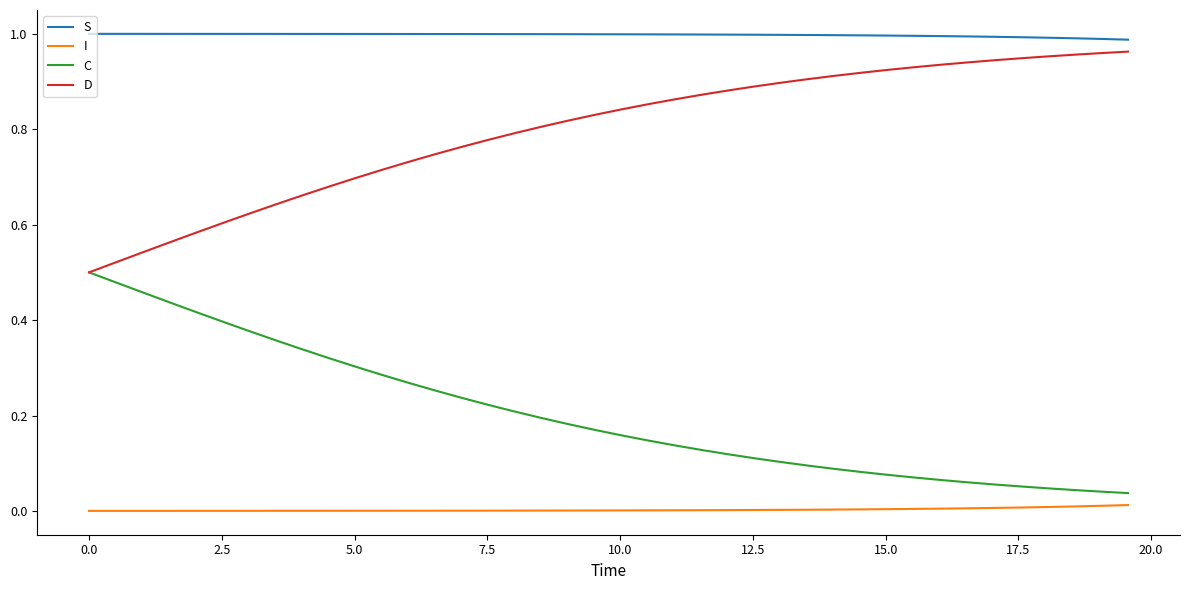

At how many categories does at least one series exceed 0?

40